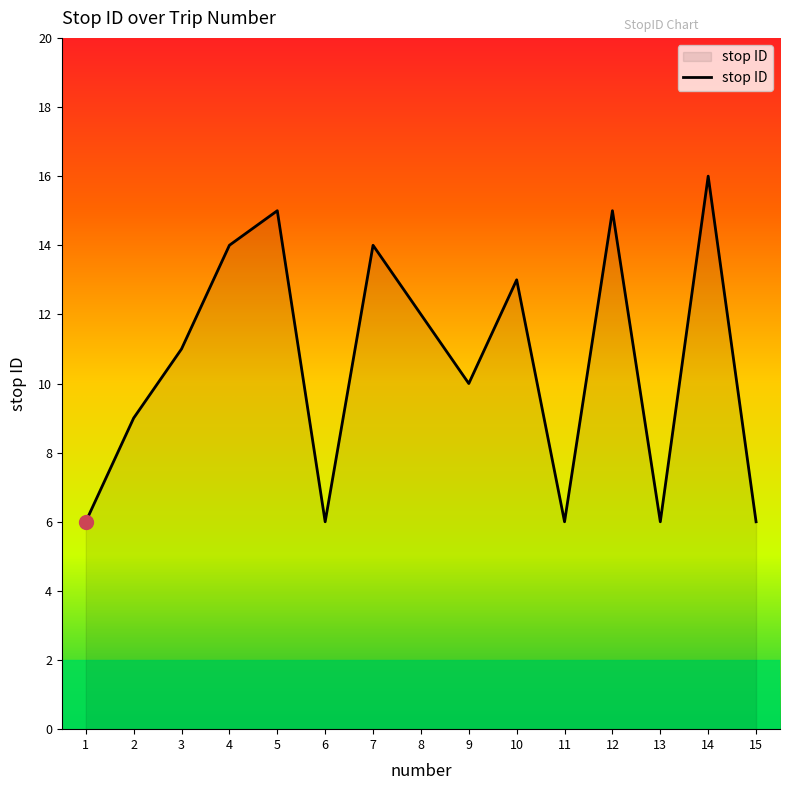

What is the change in value from 3 to 8?

+1